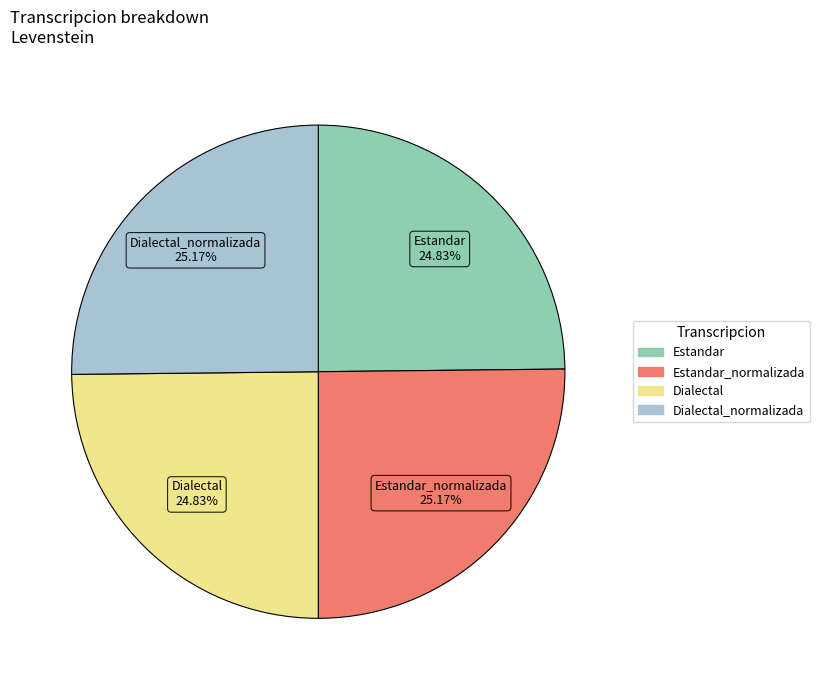

Does any single category account for the majority?

No